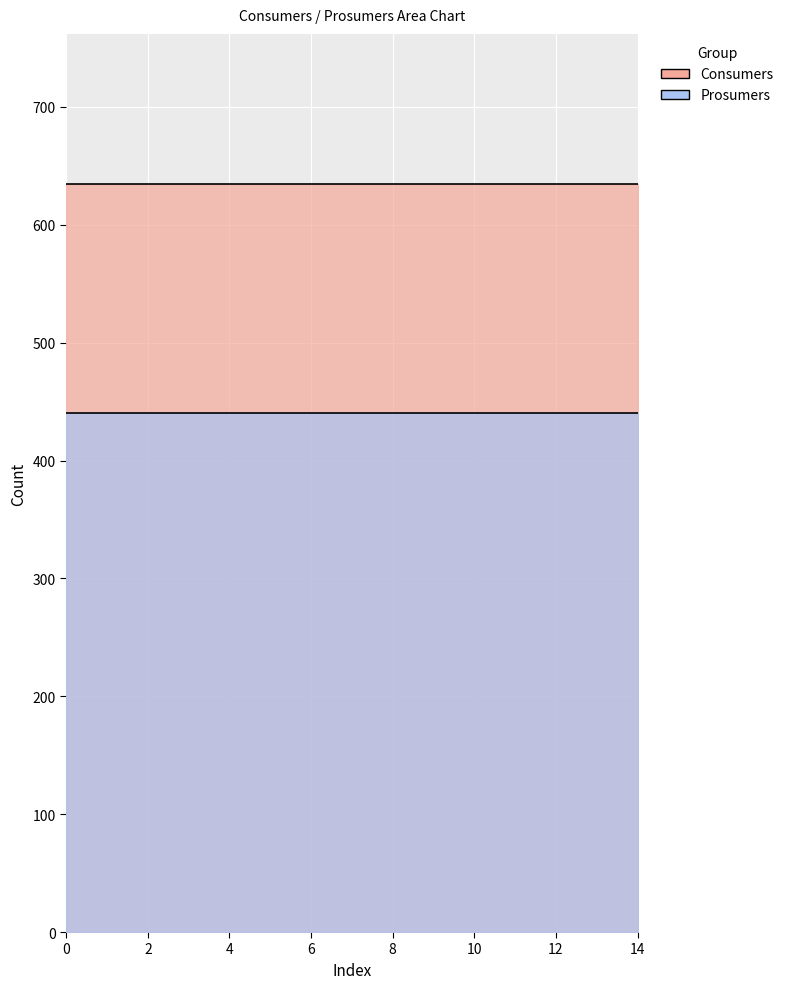

Is the value of Prosumers at 14 greater than the value of Consumers at 9?

No